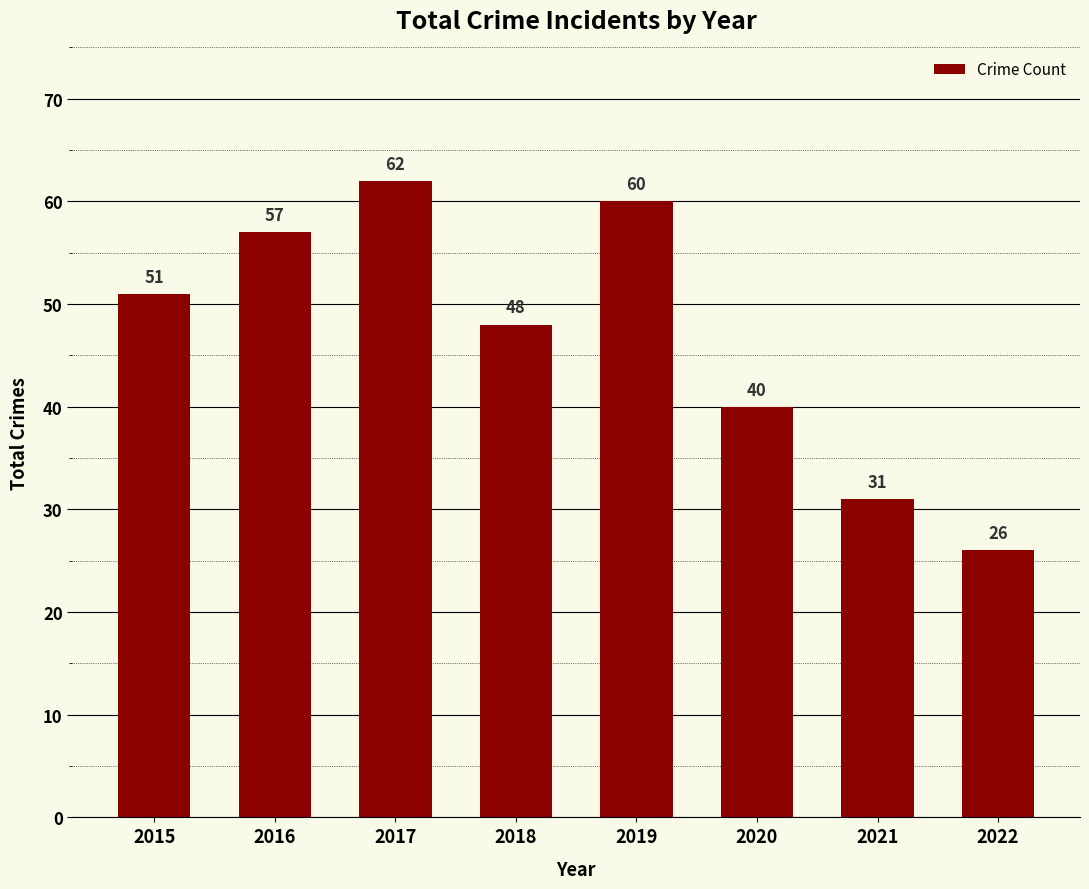

How many series are shown in this chart?

1